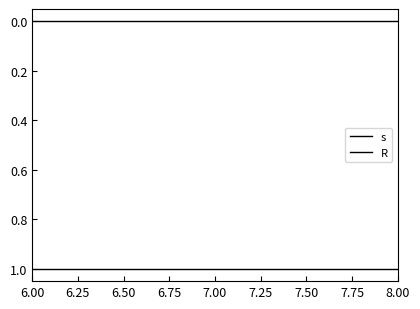

What is the value of the s point at the 1st from the left?

1